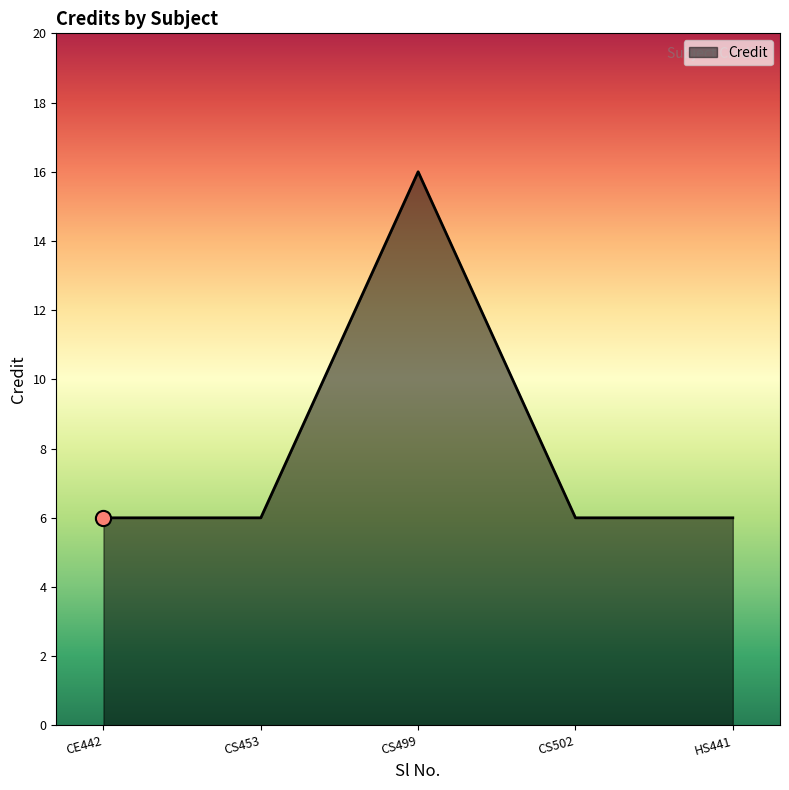

Approximately how many times larger is the value at HS441 compared to CS502?

1.0